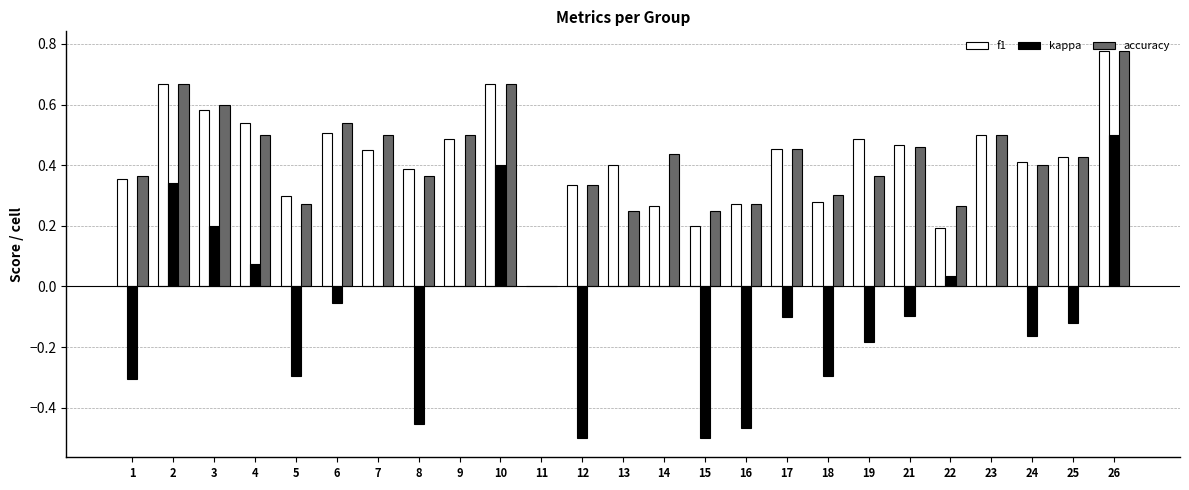

What are all the series names shown in the legend?

f1, kappa, accuracy